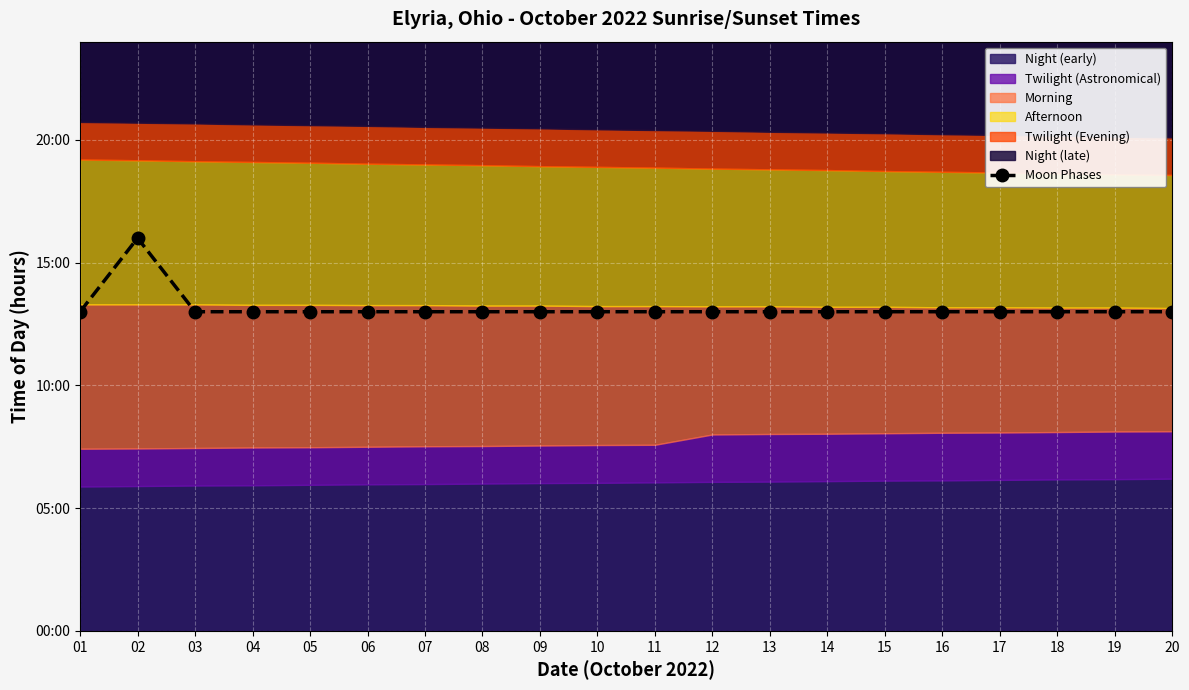

Which has a higher value, 08 or 20?

08